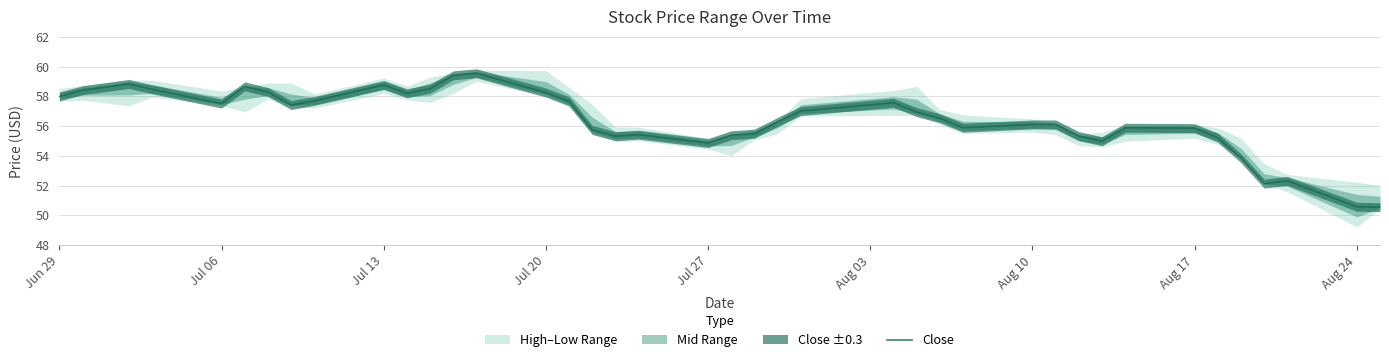

What is the highest value of the Close series?

59.5